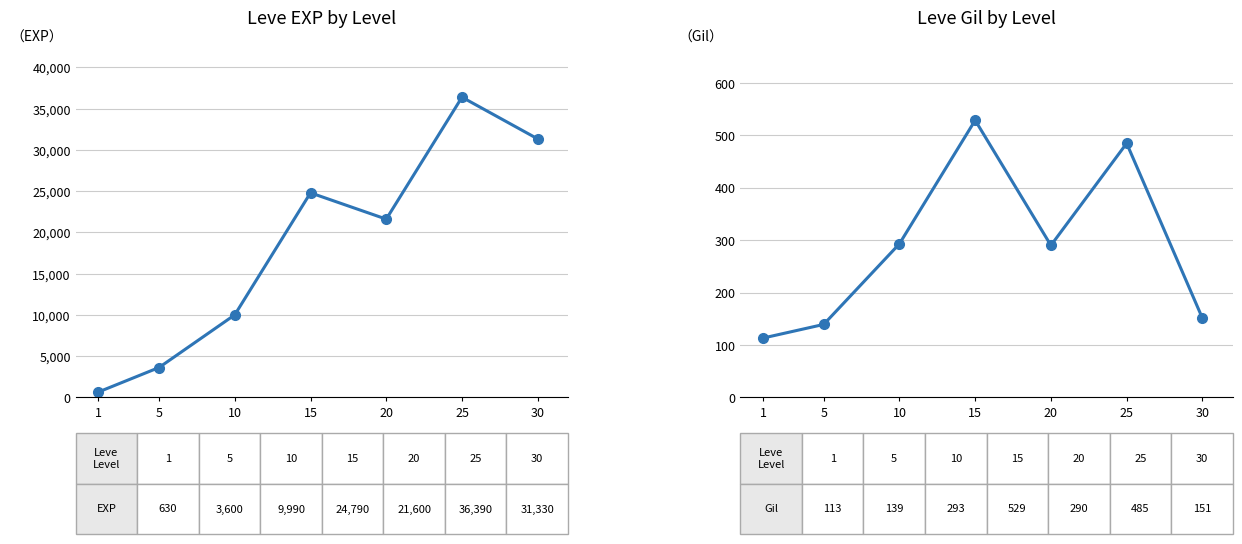

What is the greatest value displayed?

36390